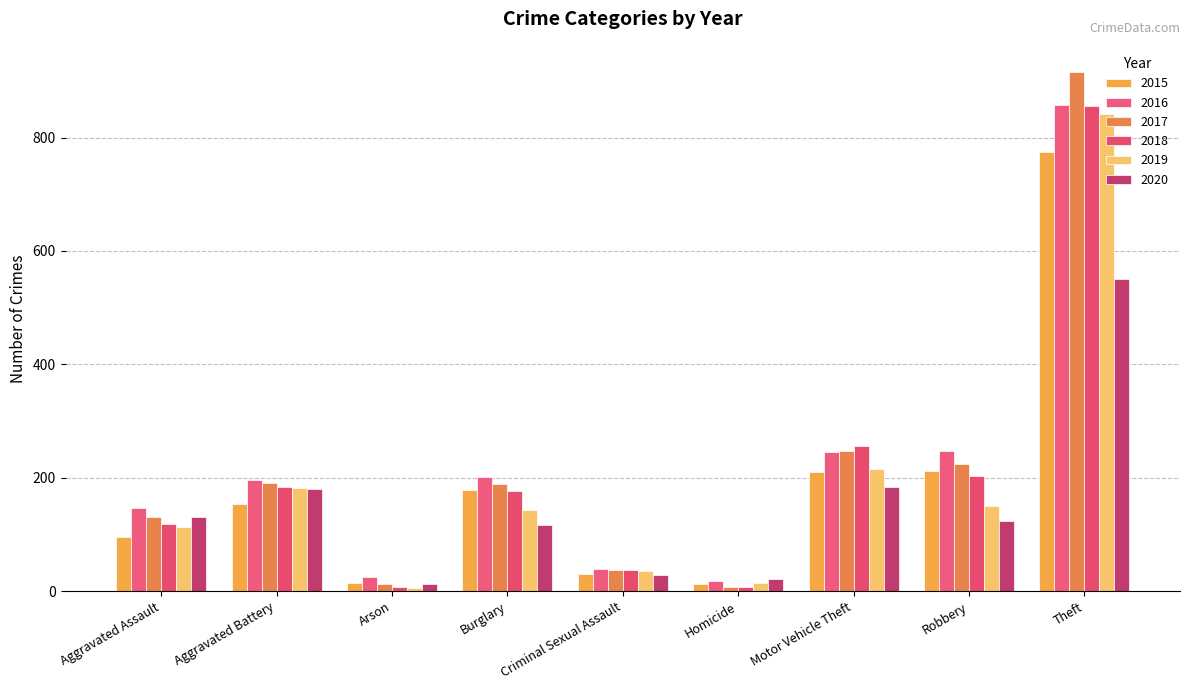

What is the average value of the 2016 series?

219